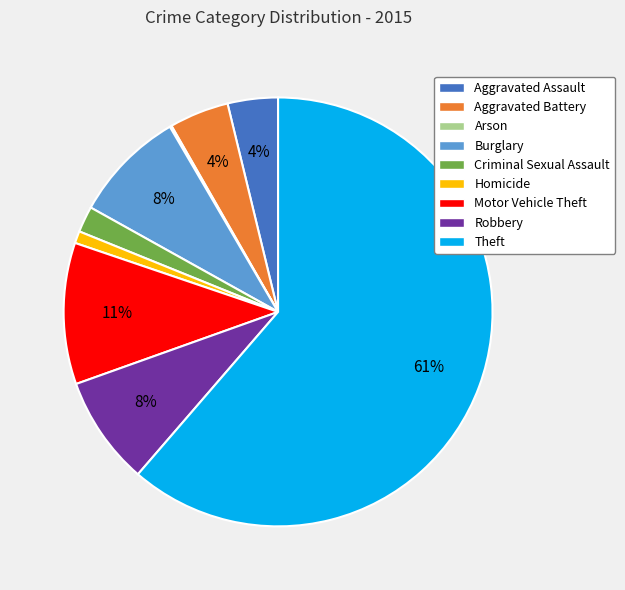

Which category accounts for the majority?

Theft